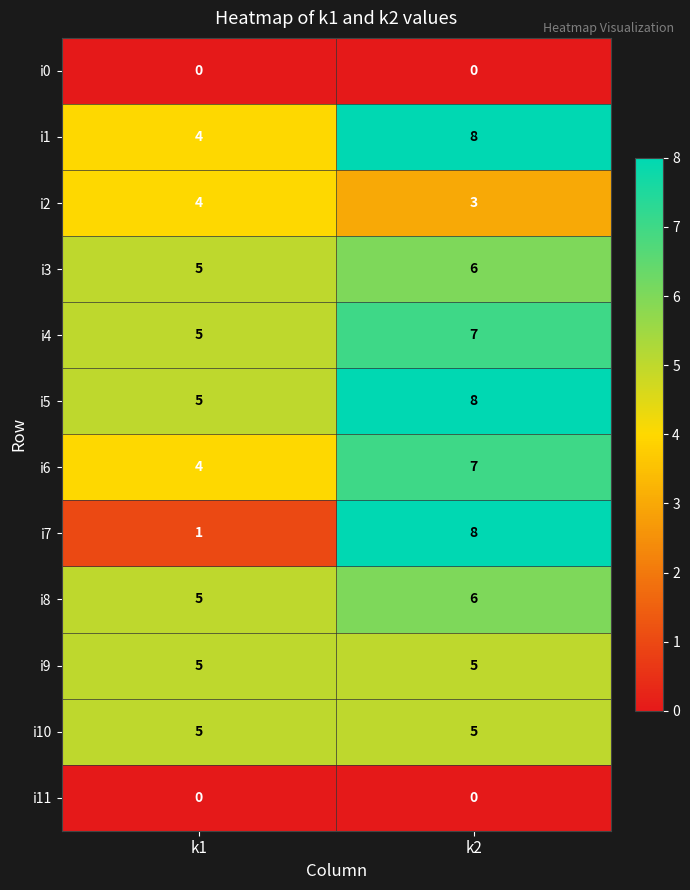

The i3 series shows 5 at k1. True or false?

True